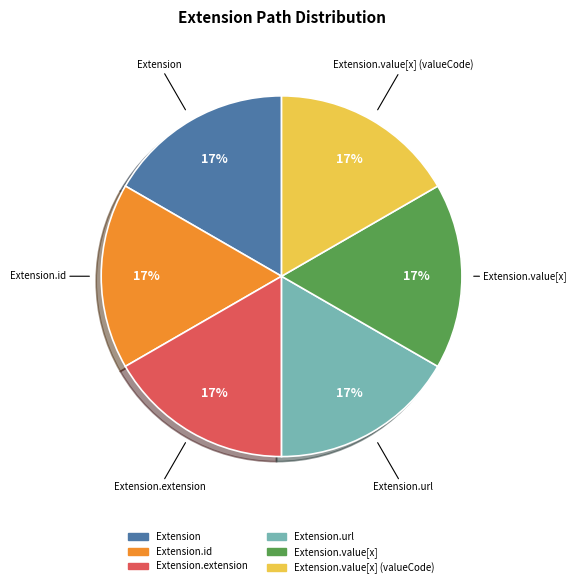

Does any single category account for the majority?

No